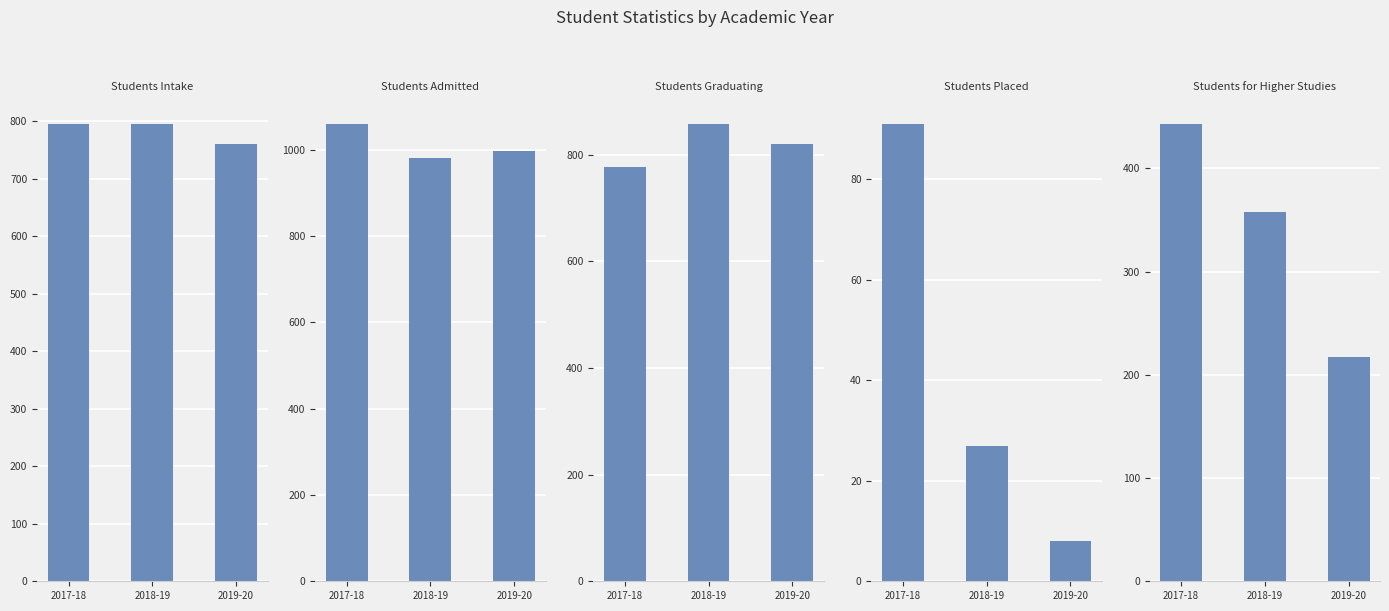

What is the sum of the Students Admitted values at 2017-18 and 2019-20?

2057